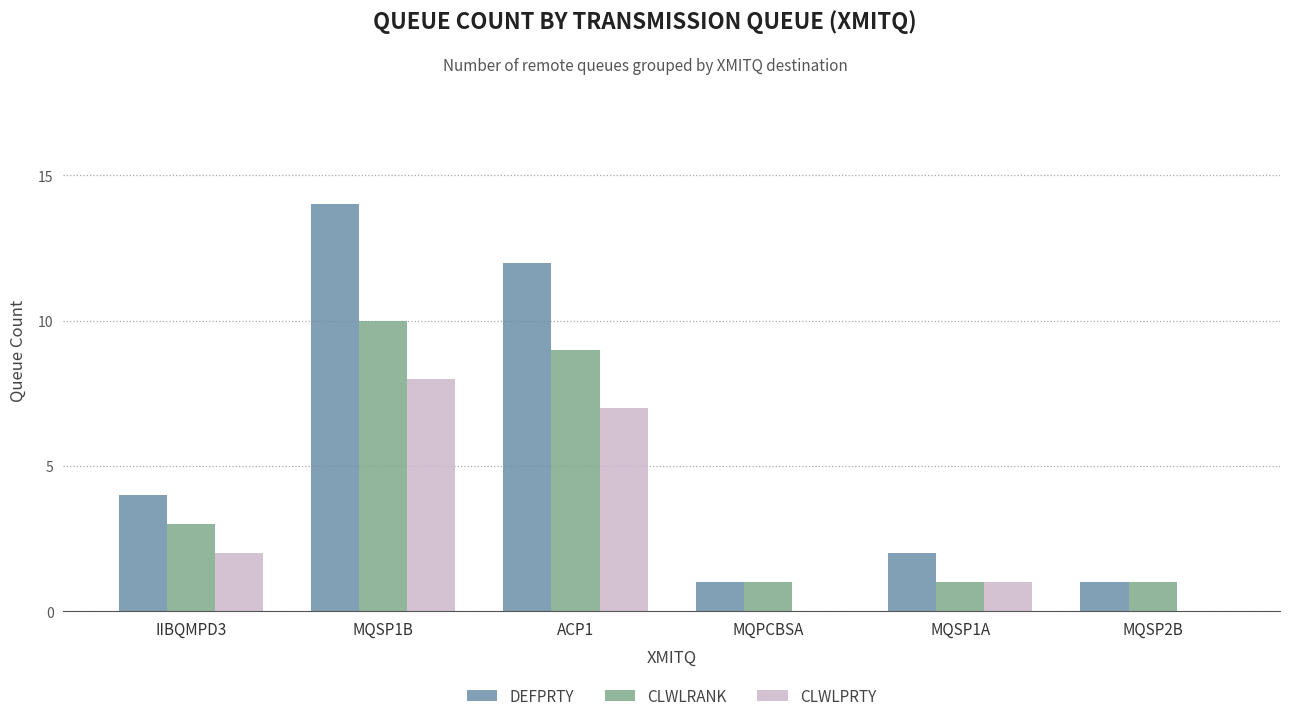

Are the bars horizontal?

No